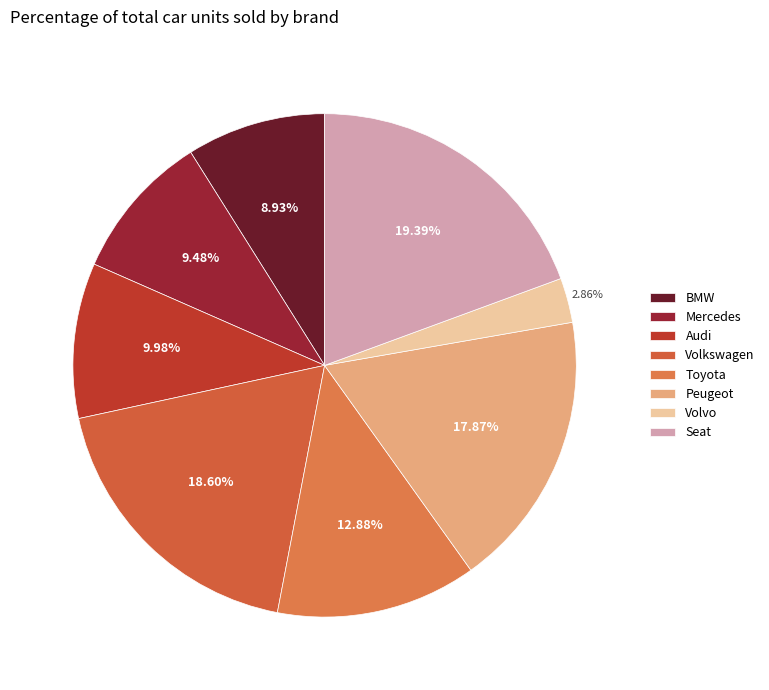

To the nearest percent, what is the difference between the largest and smallest slice percentages?

17%